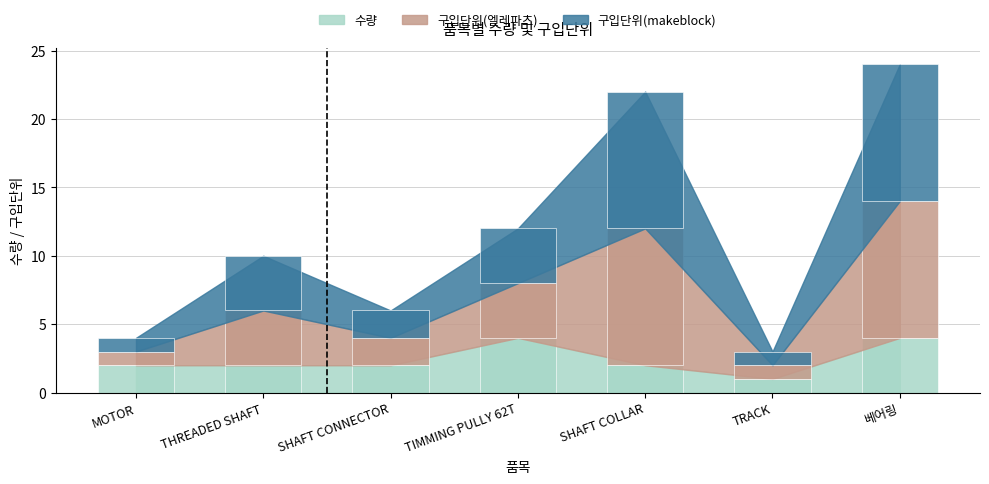

What is the average value of the 수량 series?

2